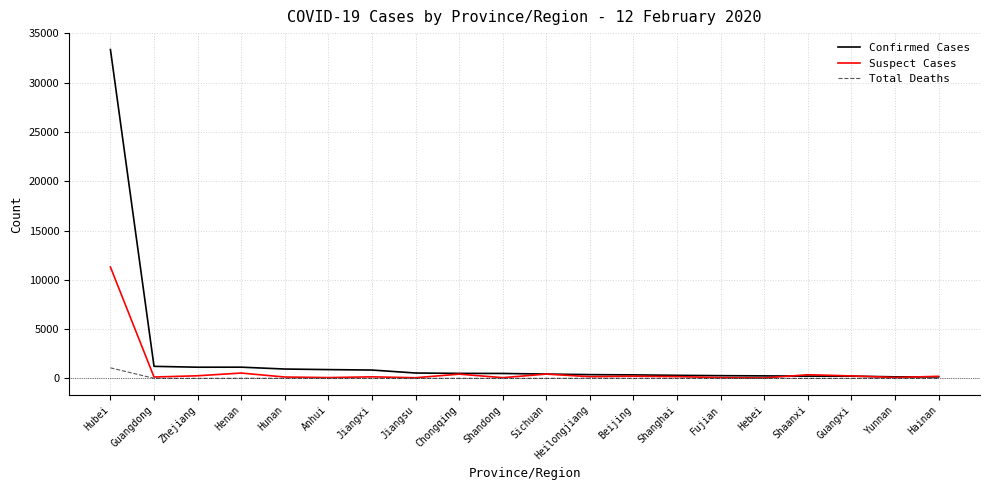

At which category is the sum across all series the highest?

Hubei